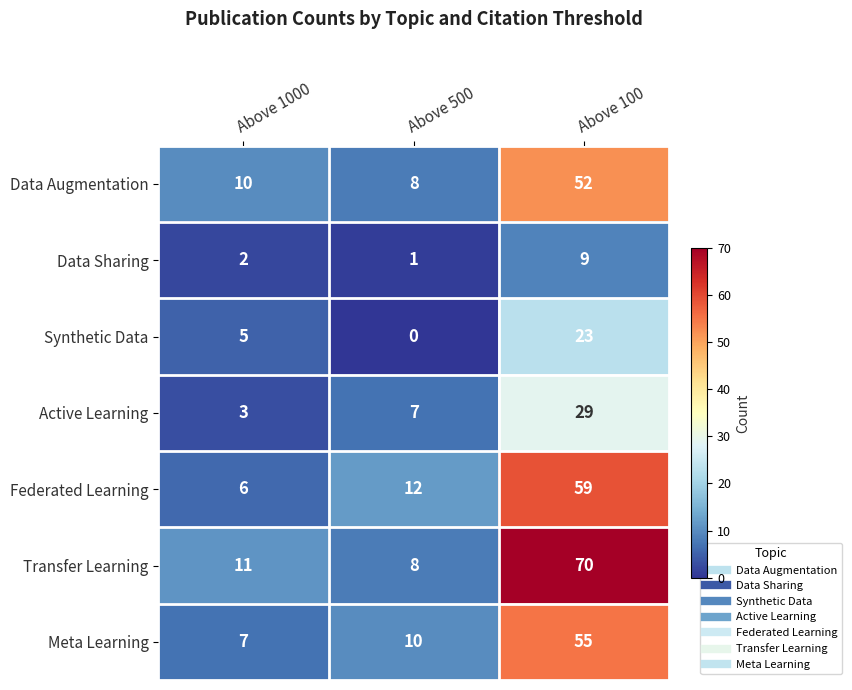

True or false: Data Sharing has a value of 2 at Above 1000.

True